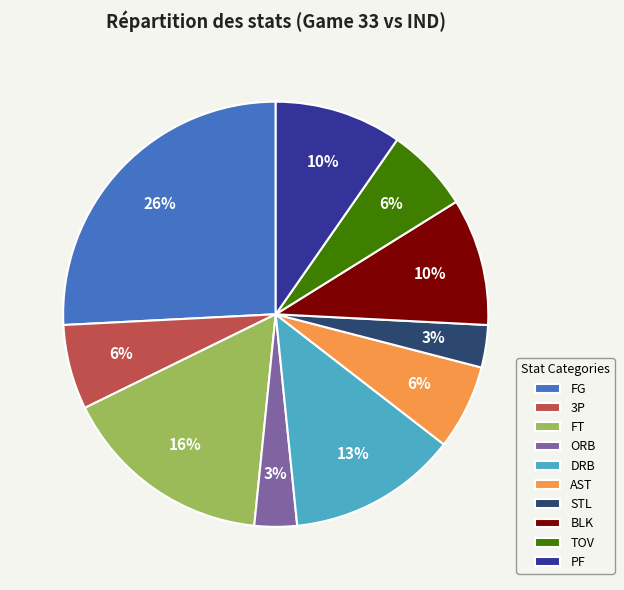

To the nearest percent, what portion does FG represent?

26%